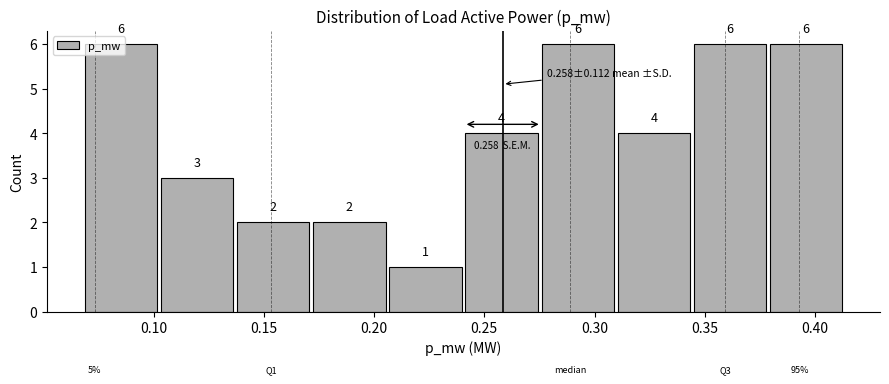

How tall is the bar that spans 0.345 to 0.380 on the x-axis? The bar edges are not printed on the chart, so give them approximately, as read against the axis.

6